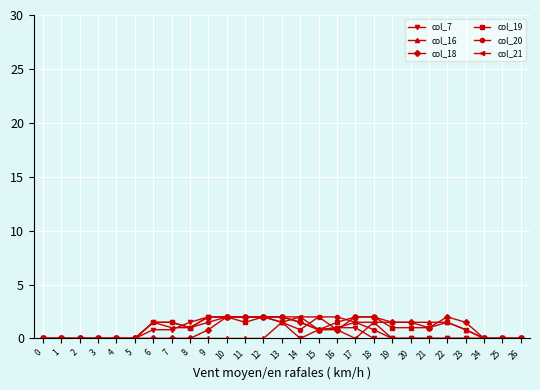

What is the difference between the highest and lowest values at 16?

1.2